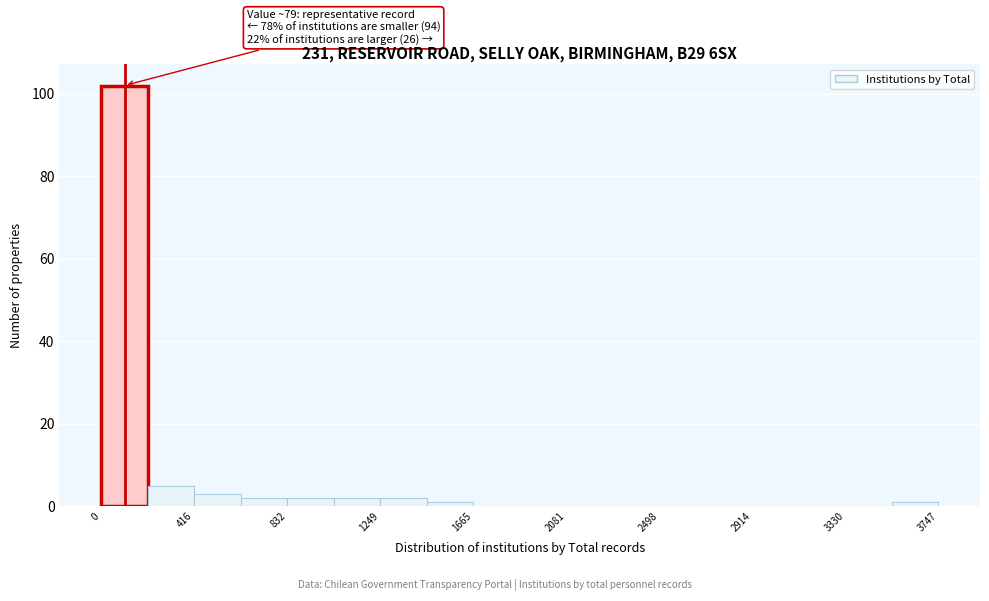

Which range on the x-axis has the tallest bar?

0 to 200